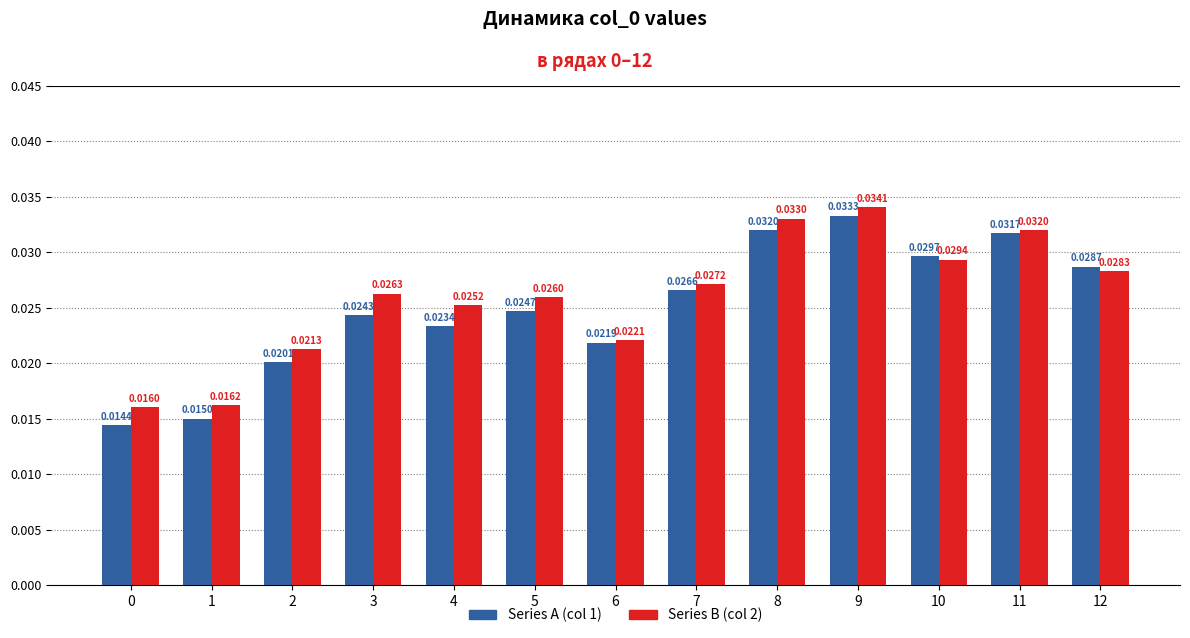

At which category is the sum across all series the highest?

9